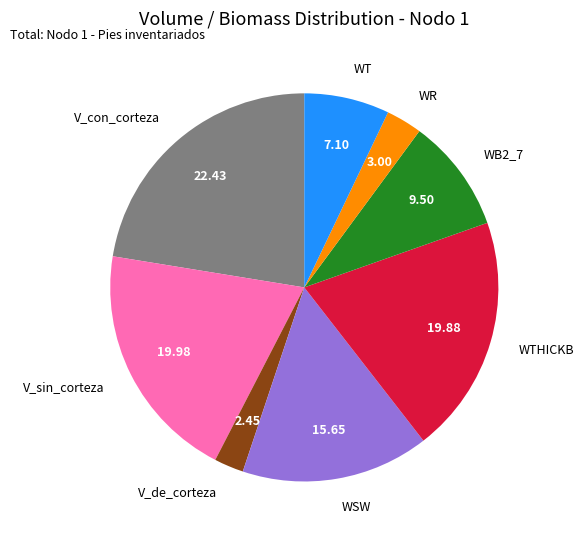

Is there any slice that represents more than half of the pie?

No